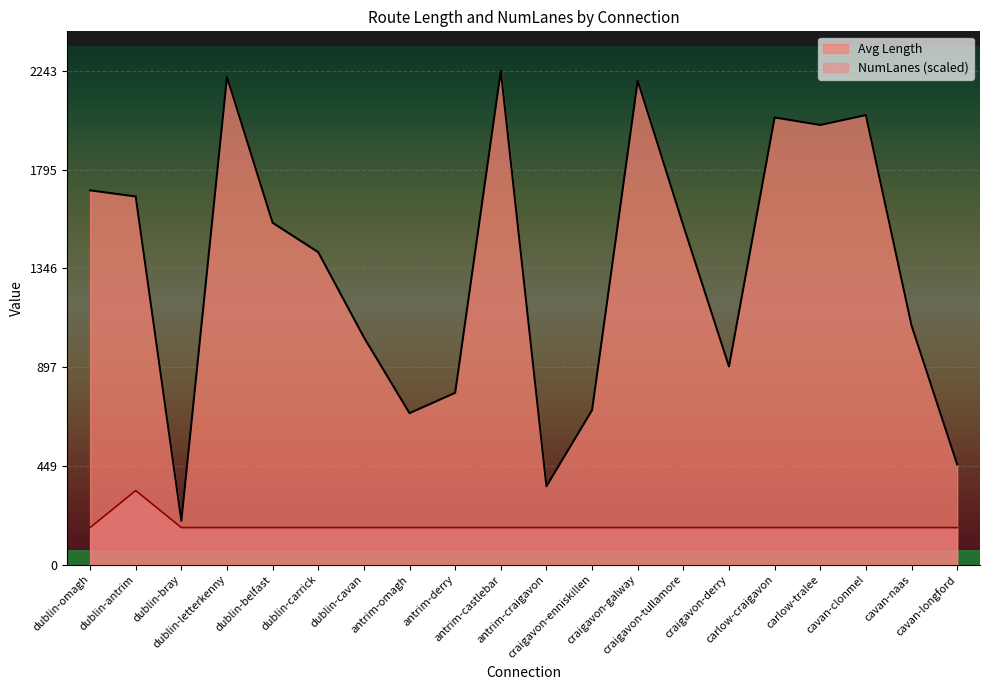

What is the label of the 16th point from the left?

carlow-craigavon